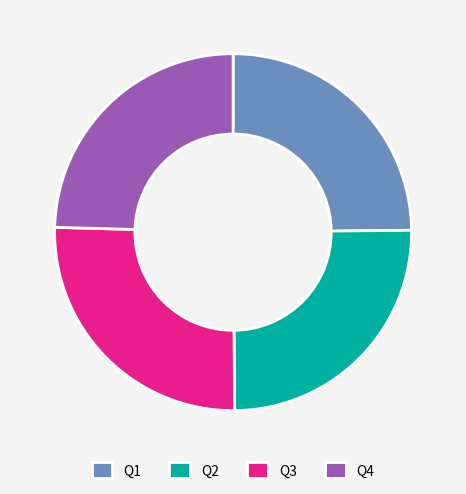

Which category has the biggest portion of the pie?

Q3